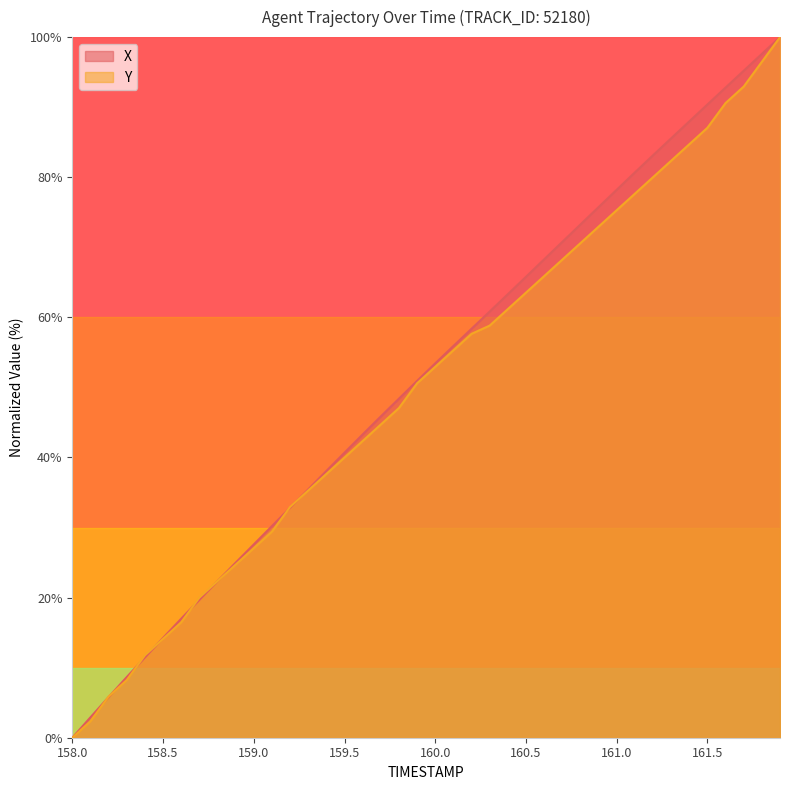

Is it true that Y equals 40.0 at 159.5?

True